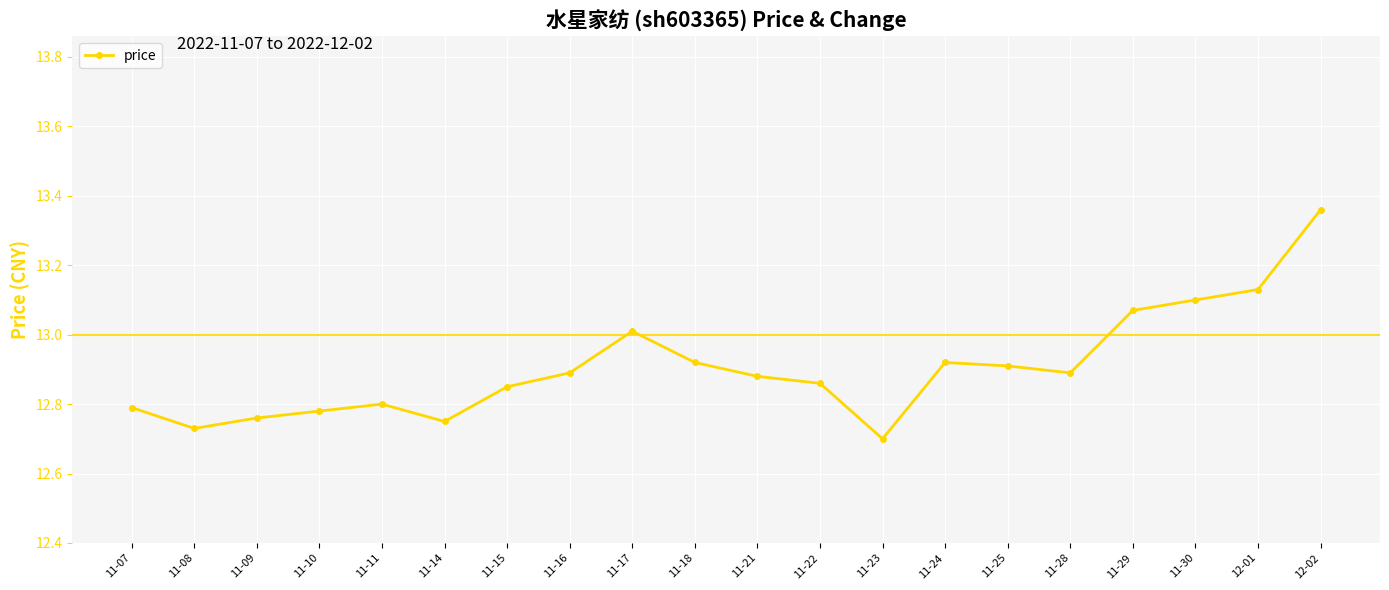

Does the chart have visible grid lines?

Yes